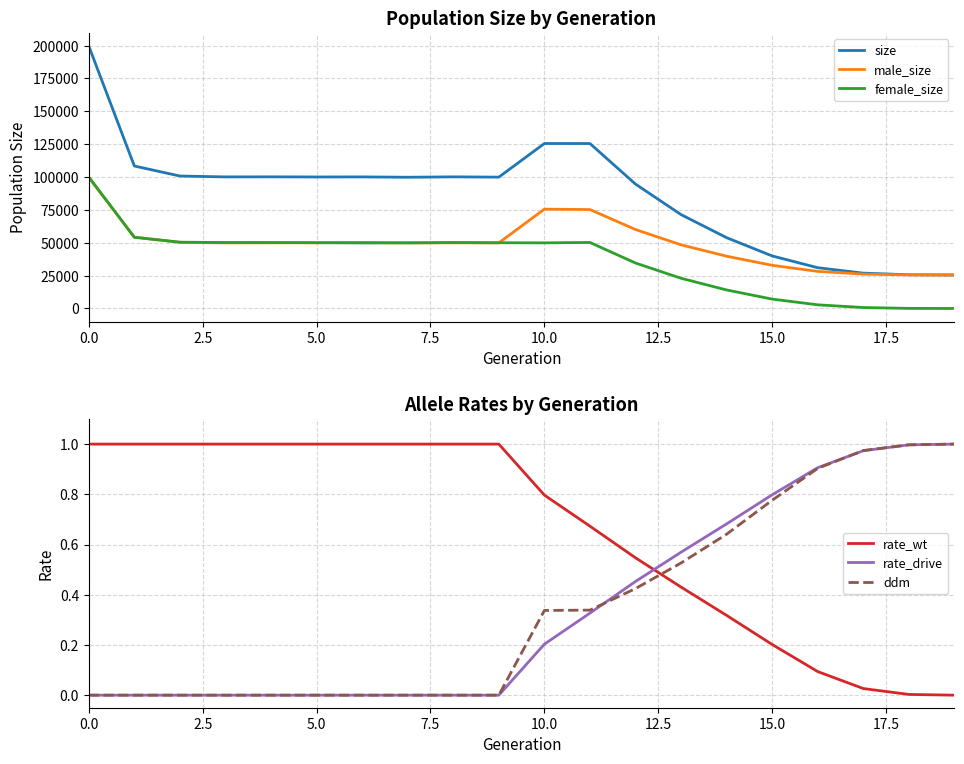

How many lines are shown in the chart?

6